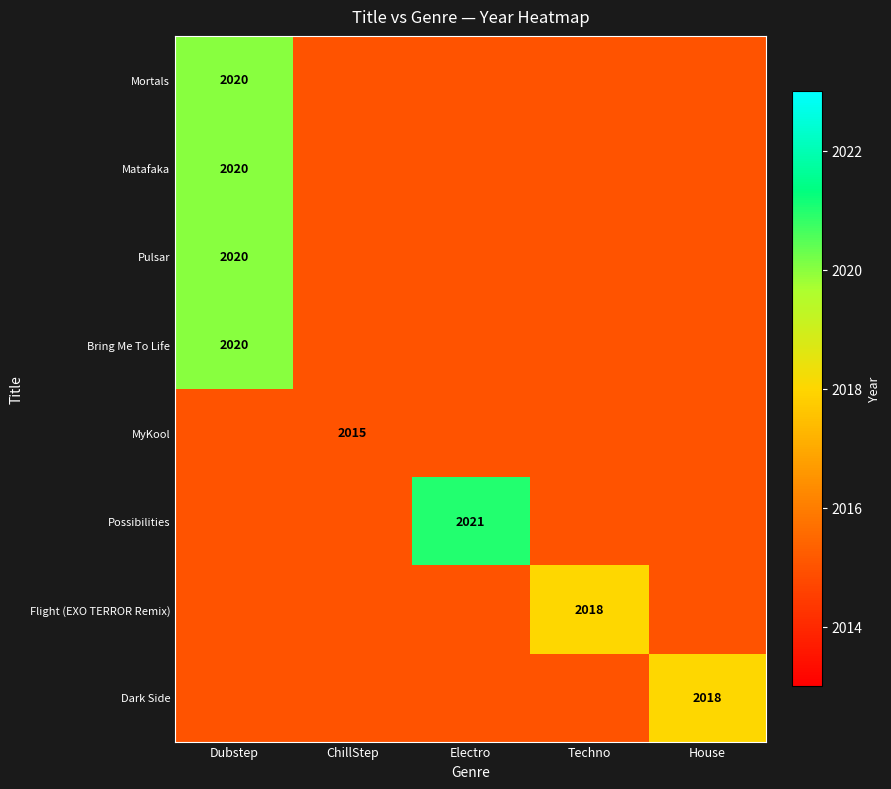

The value of Dark Side at House is 2018. True or false?

True